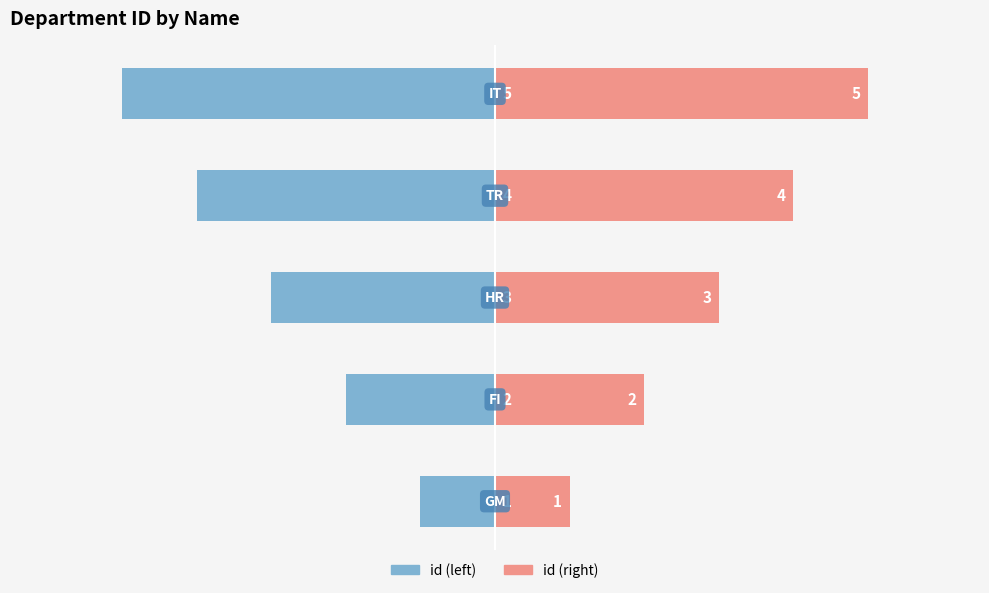

How many groups of bars are there?

5